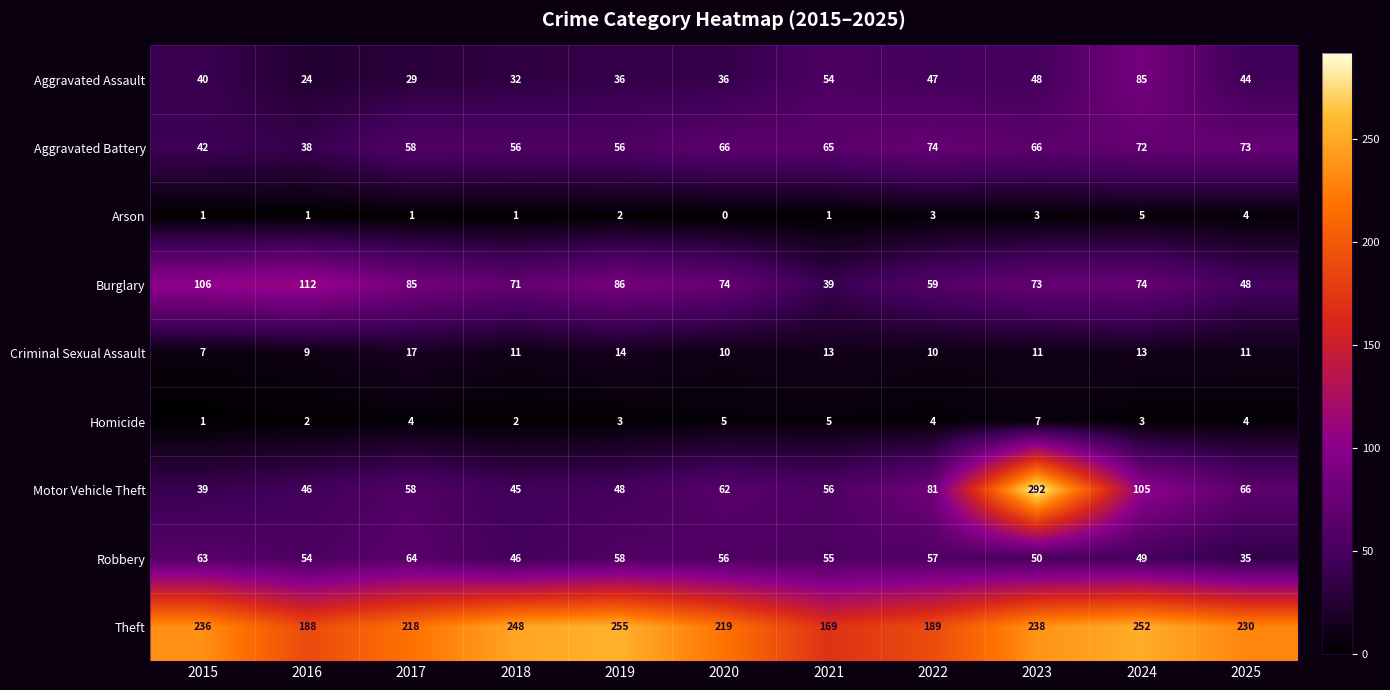

What is the sum of all Homicide values?

40